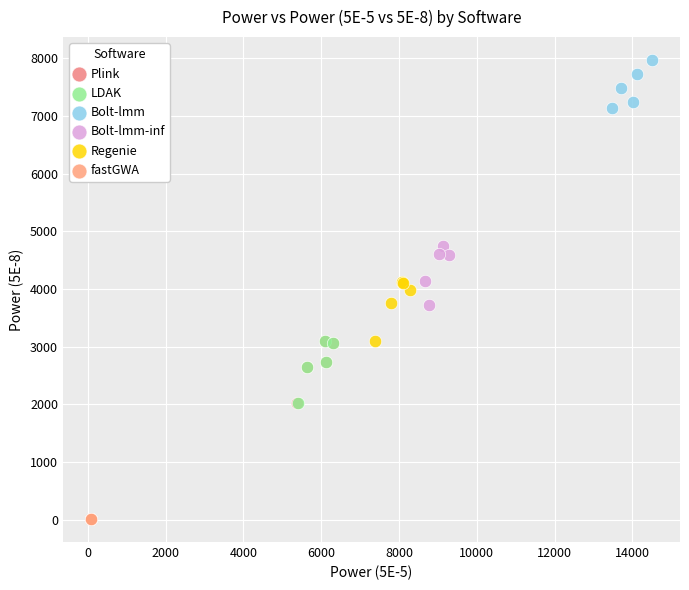

Which series contains the highest Y value?

Bolt-lmm